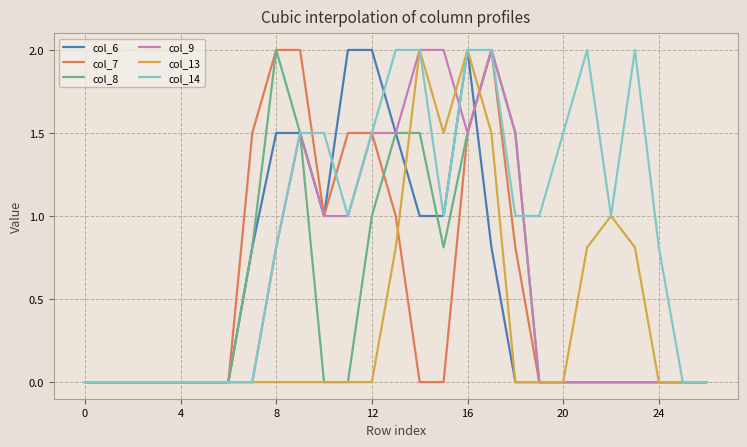

Reading left to right, list all the values displayed in this chart.

col_6: 0.0	0.0	0.0	0.0	0.0	0.0	0.0	0.8	1.5	1.5	1.0	2.0	2.0	1.5	1.0	1.0	2.0	0.8	0.0	0.0	0.0	0.0	0.0	0.0	0.0	0.0	0.0
col_7: 0.0	0.0	0.0	0.0	0.0	0.0	0.0	1.5	2.0	2.0	1.0	1.5	1.5	1.0	0.0	0.0	1.5	2.0	0.8	0.0	0.0	0.0	0.0	0.0	0.0	0.0	0.0
col_8: 0.0	0.0	0.0	0.0	0.0	0.0	0.0	0.8	2.0	1.5	0.0	0.0	1.0	1.5	1.5	0.8	1.5	2.0	1.5	0.0	0.0	0.0	0.0	0.0	0.0	0.0	0.0
col_9: 0.0	0.0	0.0	0.0	0.0	0.0	0.0	0.0	0.8	1.5	1.0	1.0	1.5	1.5	2.0	2.0	1.5	2.0	1.5	0.0	0.0	0.0	0.0	0.0	0.0	0.0	0.0
col_13: 0.0	0.0	0.0	0.0	0.0	0.0	0.0	0.0	0.0	0.0	0.0	0.0	0.0	0.8	2.0	1.5	2.0	1.5	0.0	0.0	0.0	0.8	1.0	0.8	0.0	0.0	0.0
col_14: 0.0	0.0	0.0	0.0	0.0	0.0	0.0	0.0	0.8	1.5	1.5	1.0	1.5	2.0	2.0	1.0	2.0	2.0	1.0	1.0	1.5	2.0	1.0	2.0	0.8	0.0	0.0